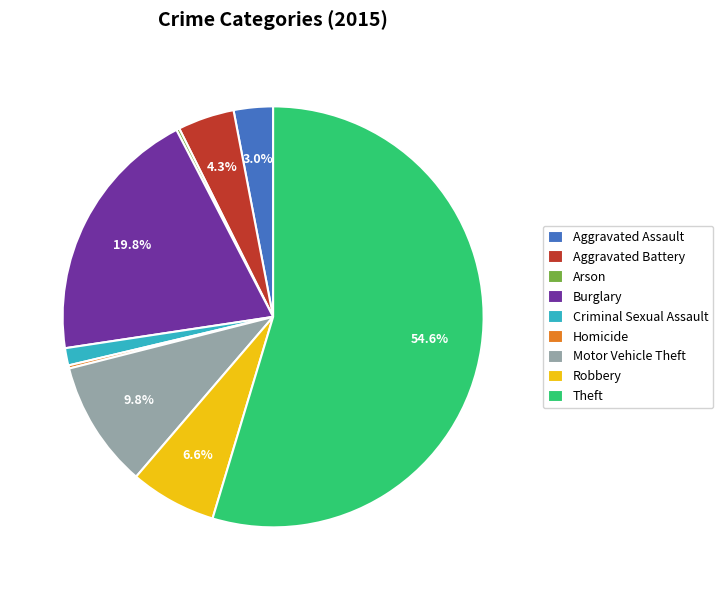

Which slice is the largest?

Theft